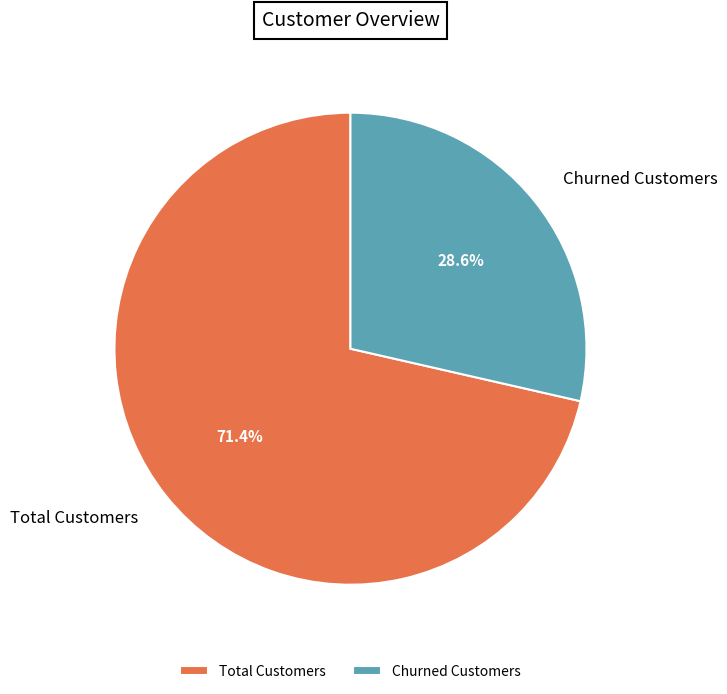

Which category has the smallest portion of the pie?

Churned Customers